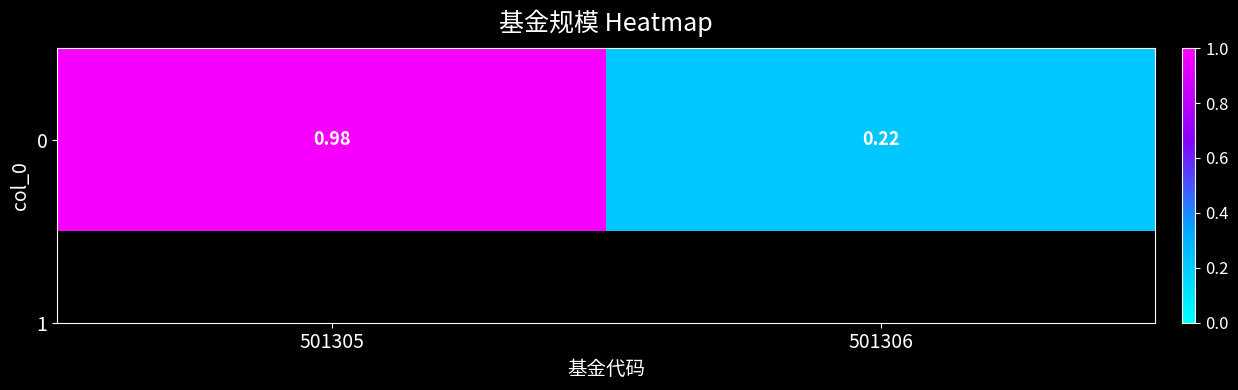

At which category does the chart reach its peak across all series?

501305